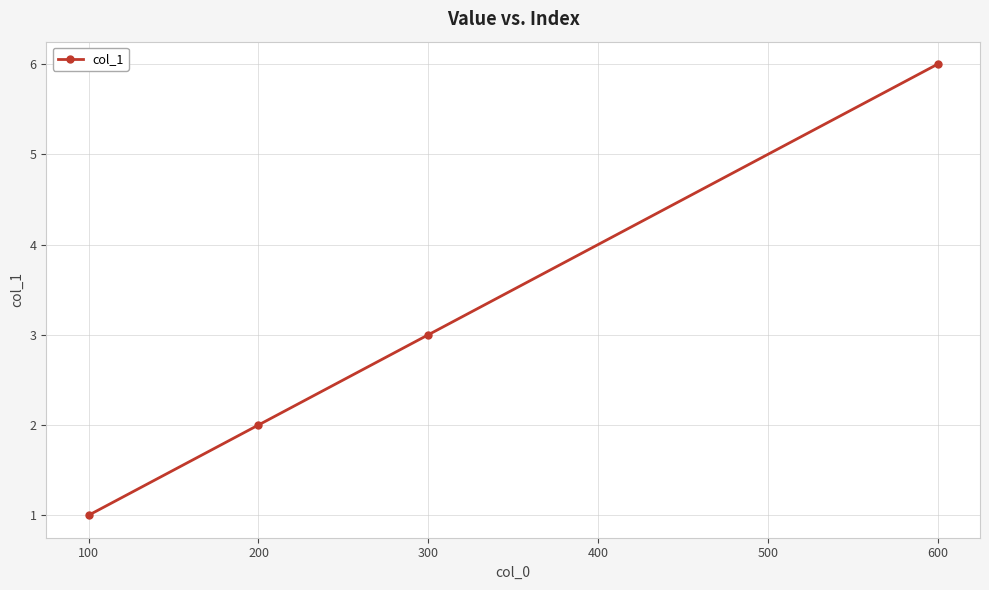

Read the value at 100.

1